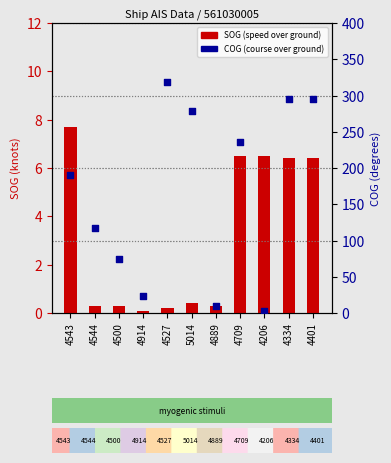

At which category is the sum across all series the highest?

4527